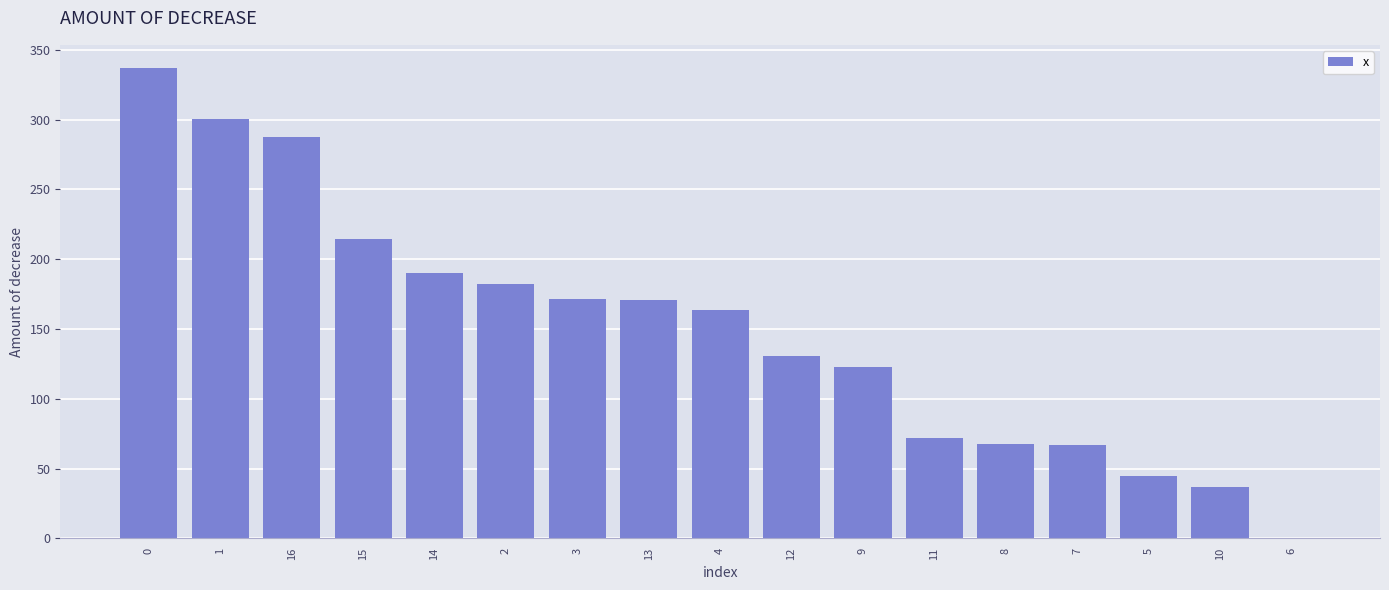

Read the value at 8.

67.4